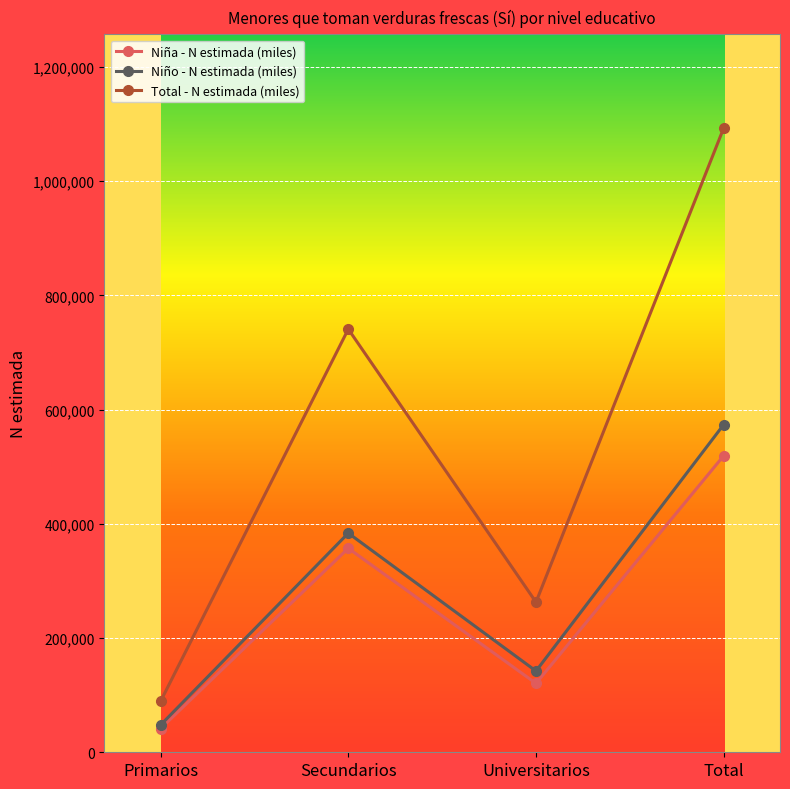

Reading right to left, extract all data points from this chart.

Niña - N estimada (miles): Total=519245	Universitarios=120606	Secundarios=357176	Primarios=41463
Niño - N estimada (miles): Total=573722	Universitarios=142249	Secundarios=383726	Primarios=47747
Total - N estimada (miles): Total=1092967	Universitarios=262855	Secundarios=740903	Primarios=89209